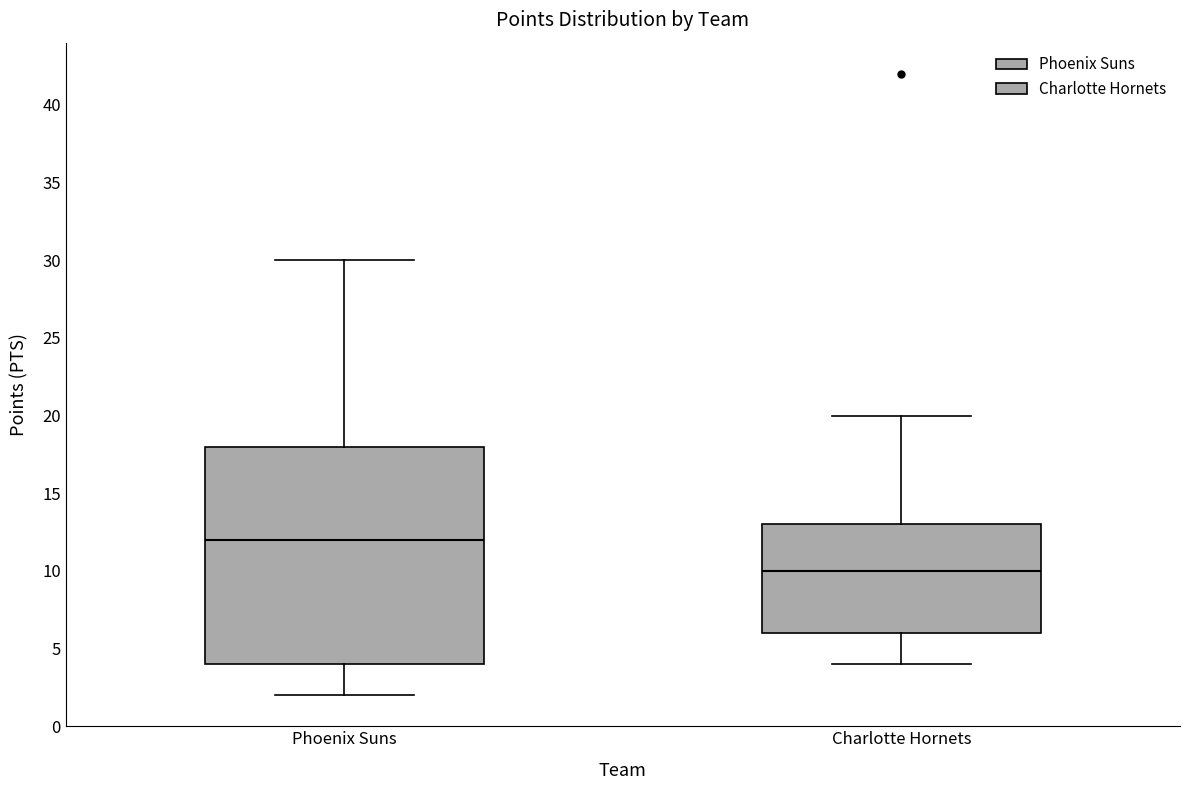

Which box's median line is the highest?

Phoenix Suns